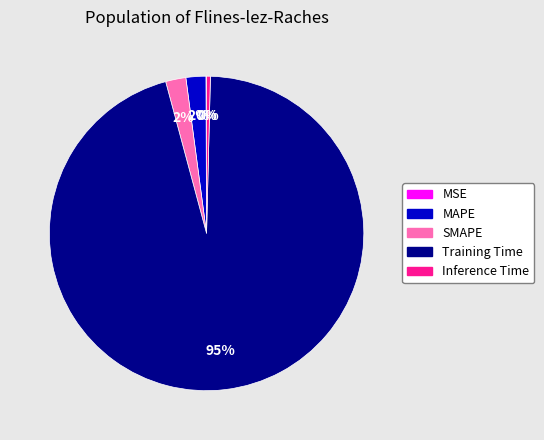

Which category has the biggest portion of the pie?

Training Time